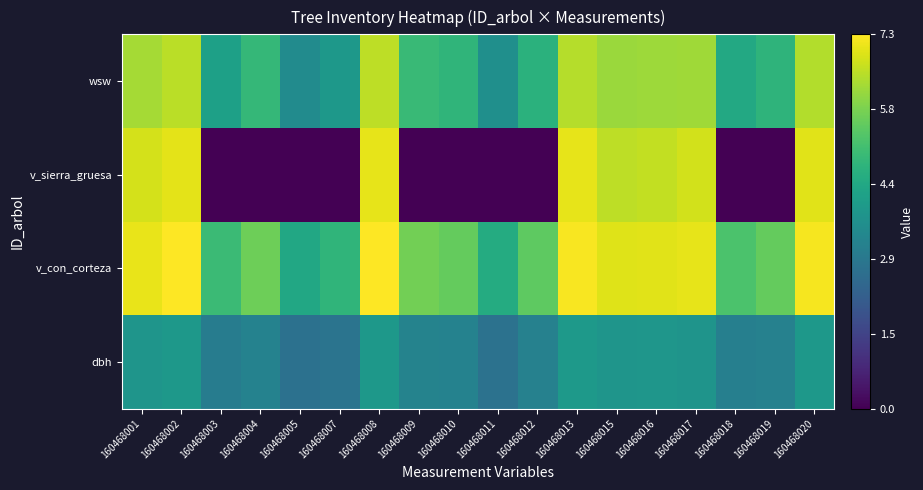

Rank the series by their maximum value, from lowest to highest.

dbh, wsw, v_sierra_gruesa, v_con_corteza